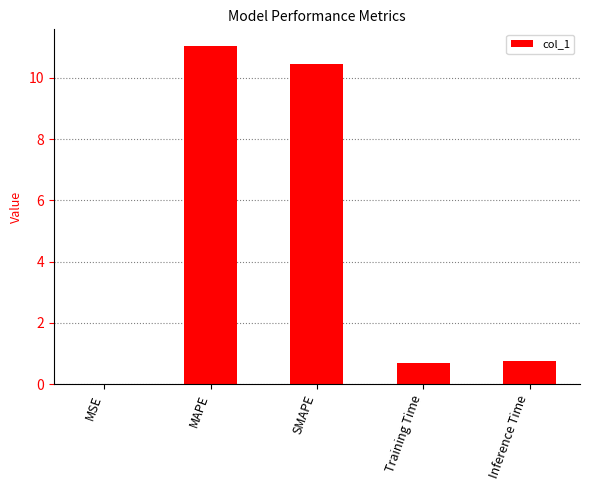

Count the number of data series in this chart.

1